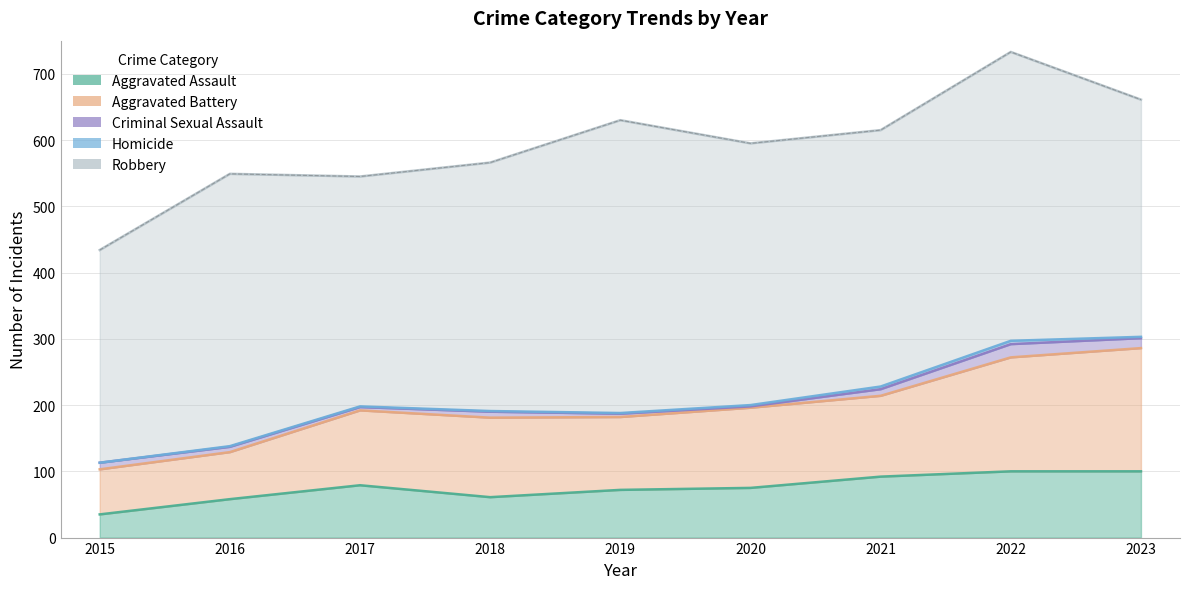

What is the minimum value for Criminal Sexual Assault?

2